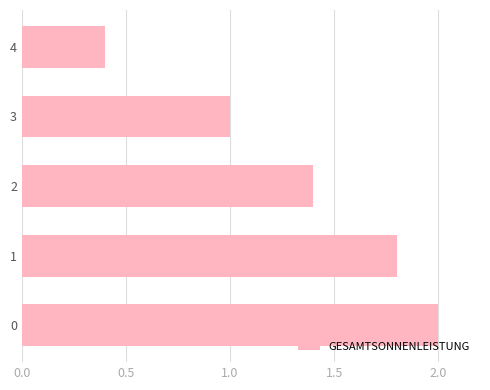

How many series are shown in this chart?

1